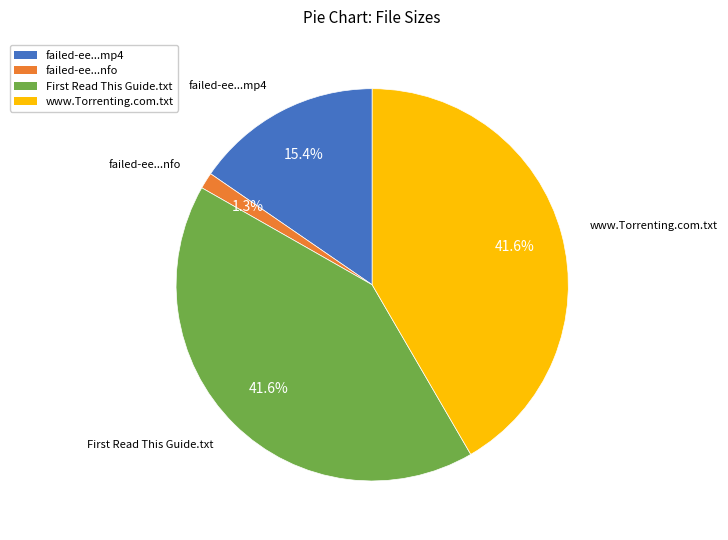

Is there any slice that represents more than half of the pie?

No